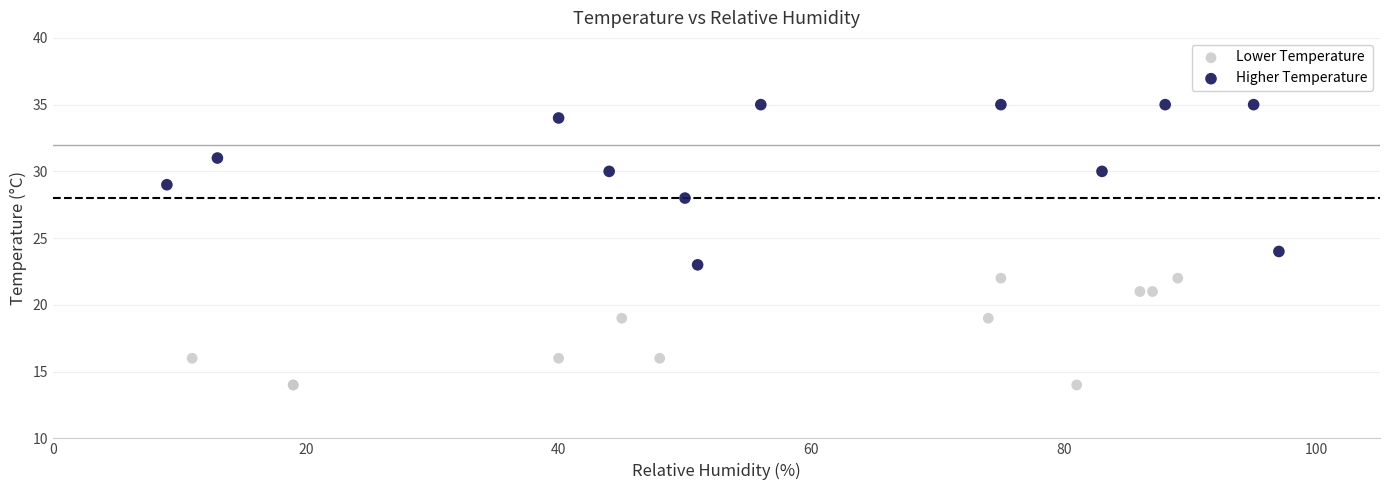

Which series reaches the minimum Y coordinate?

Lower Temperature